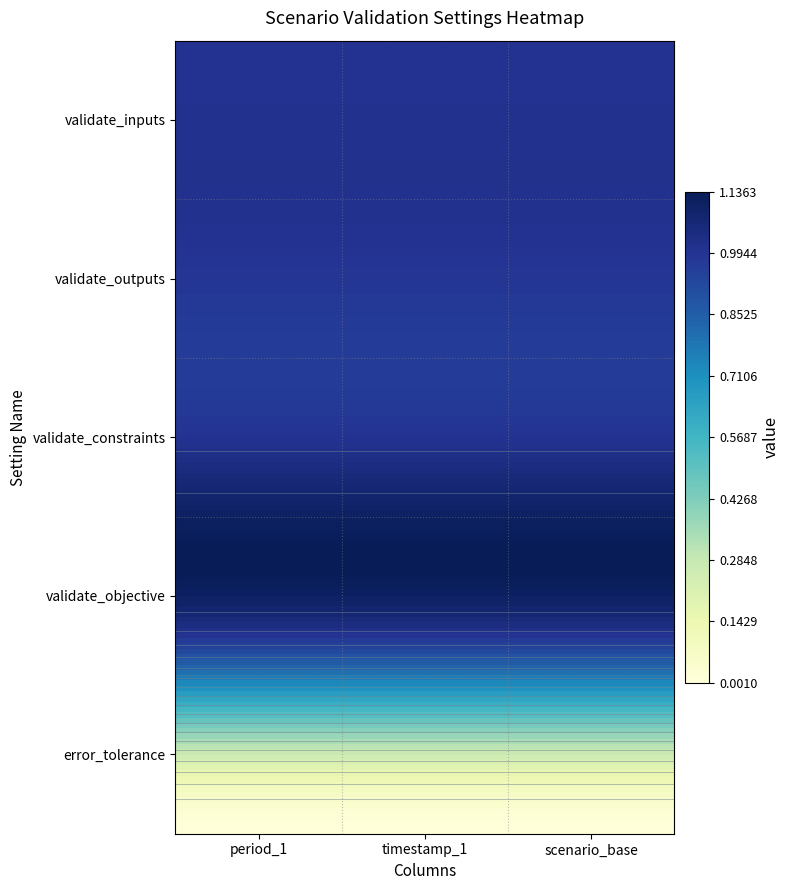

Reading right to left, transcribe all the data shown in this chart.

validate_inputs: 1.0	1.0	1.0
validate_outputs: 1.0	1.0	1.0
validate_constraints: 1.0	1.0	1.0
validate_objective: 1.0	1.0	1.0
error_tolerance: 0.0	0.0	0.0